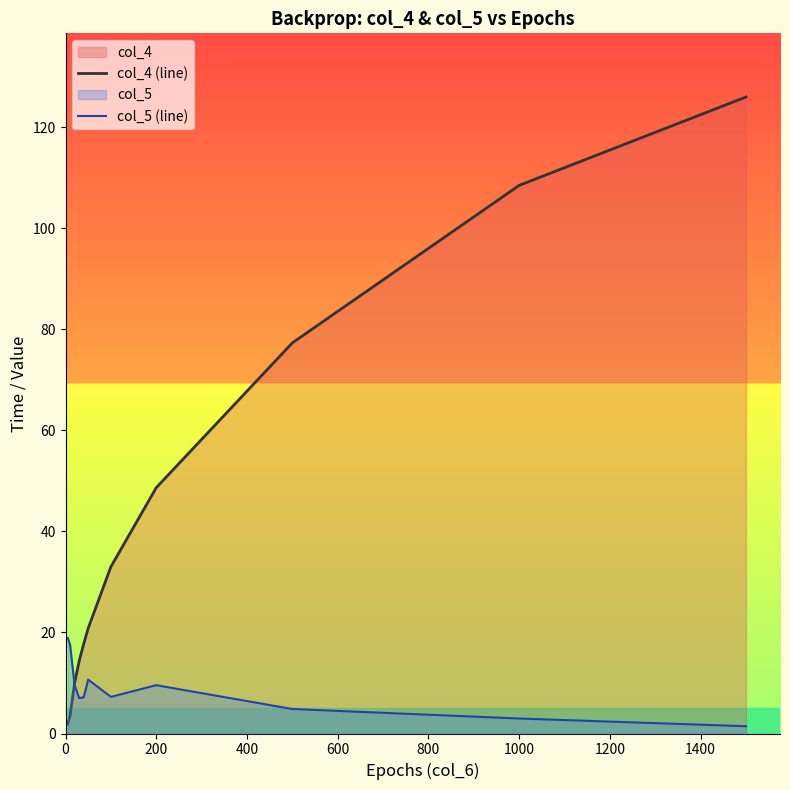

How many interior local valleys does the col_5 (line) series have?

2